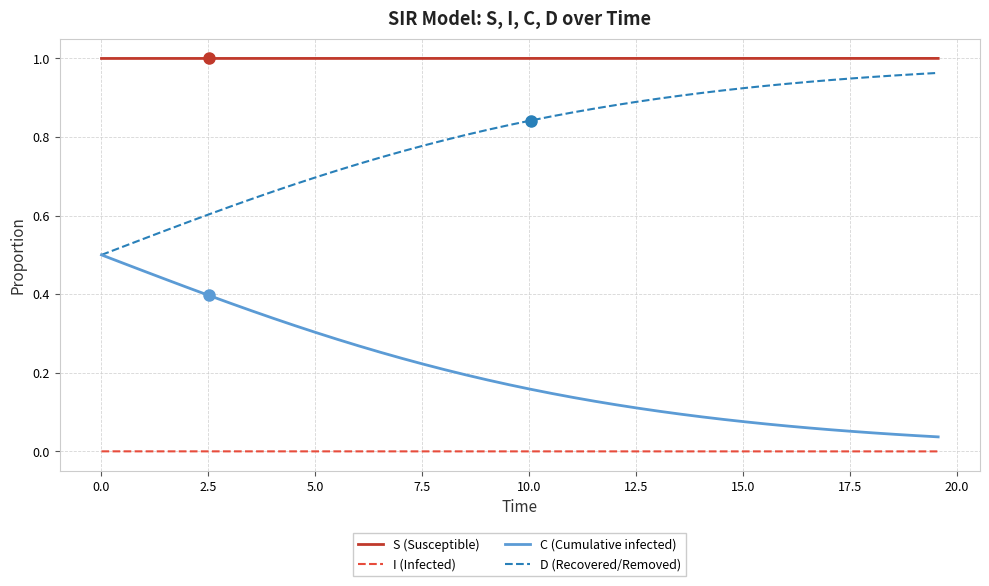

True or false: I (Infected) and S (Susceptible) intersect in this chart.

False